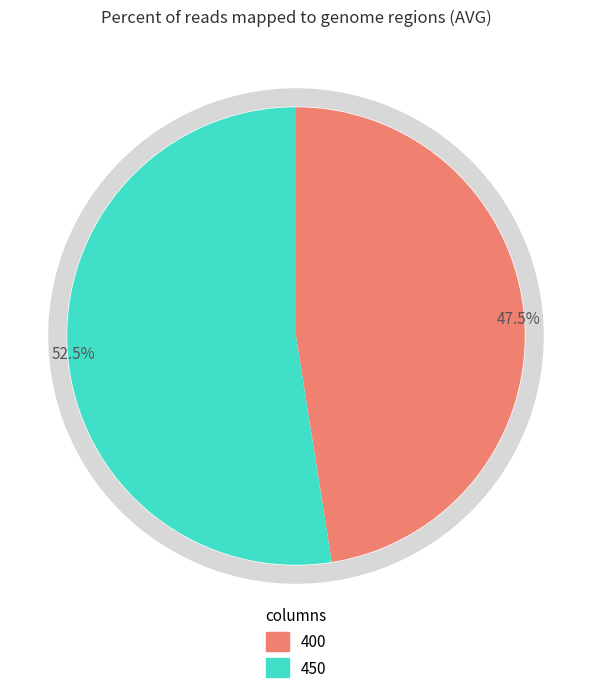

Is there any slice that represents more than half of the pie?

Yes